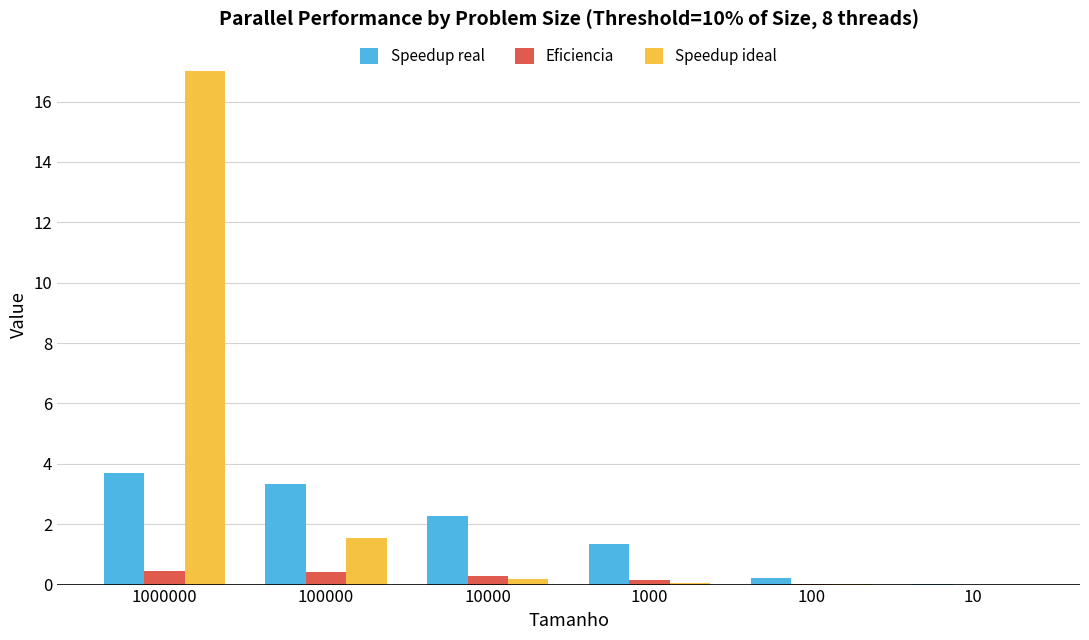

At which label is Speedup real closest to 1?

1000